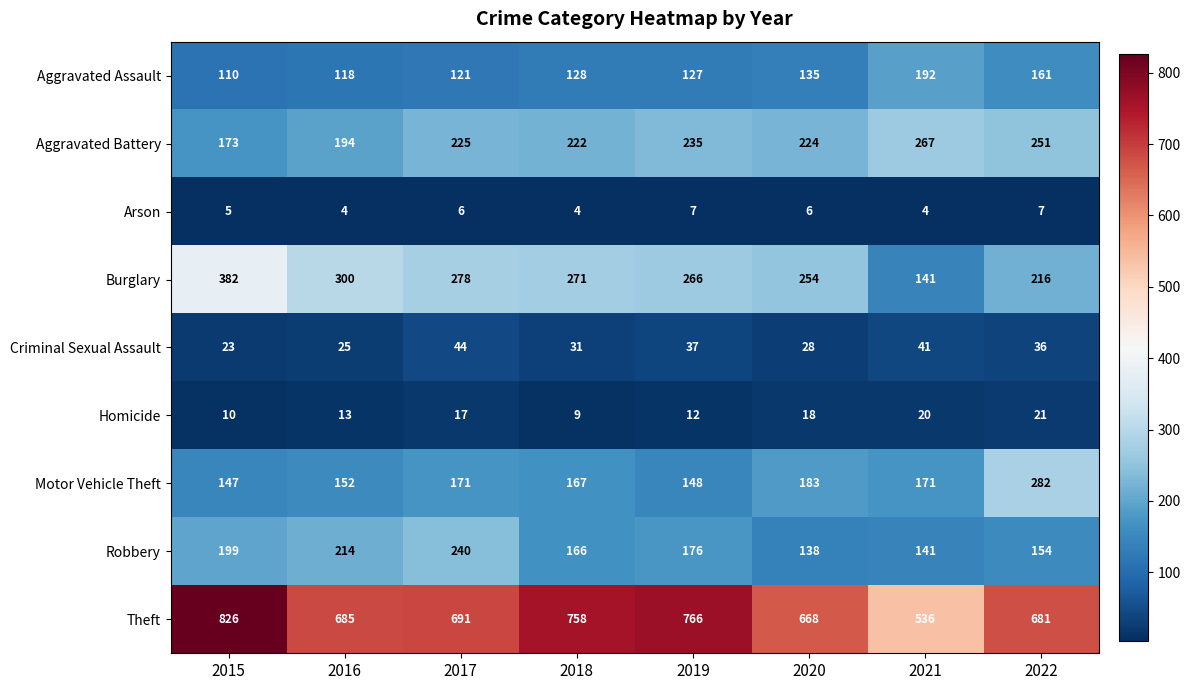

At which category is the sum across all series the highest?

2015